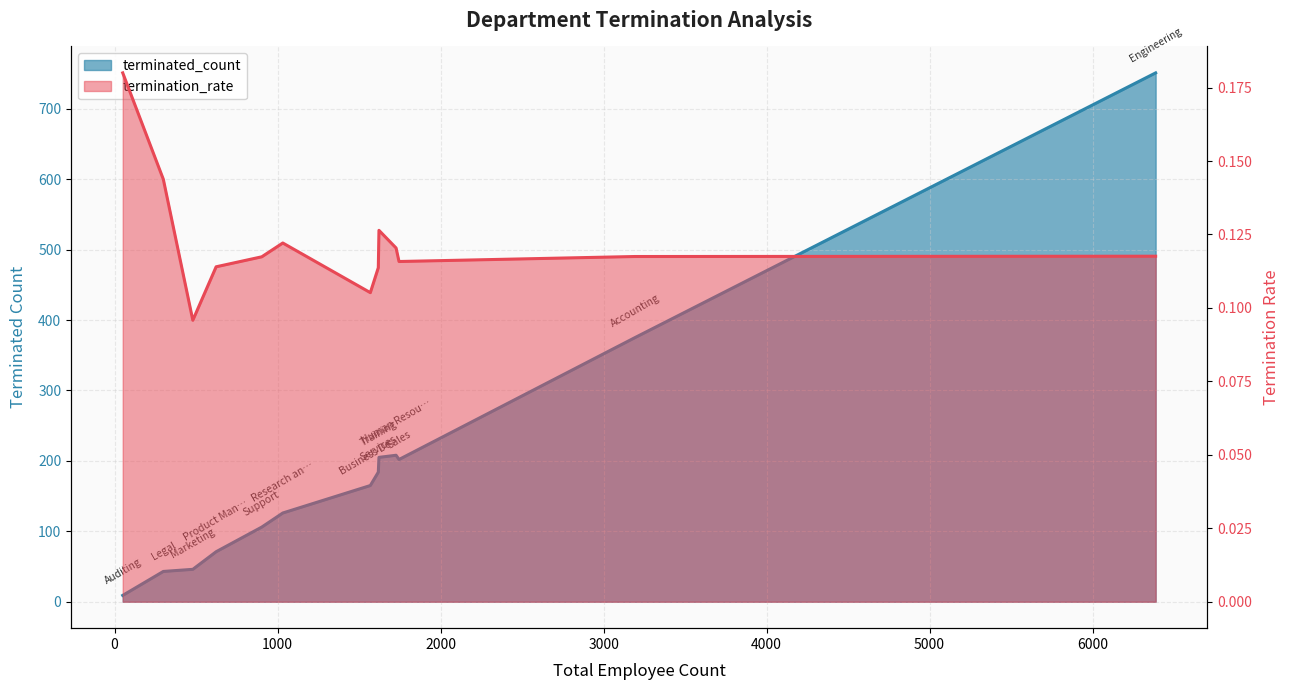

What is the change in value from Product Management to Human Resources?

+134